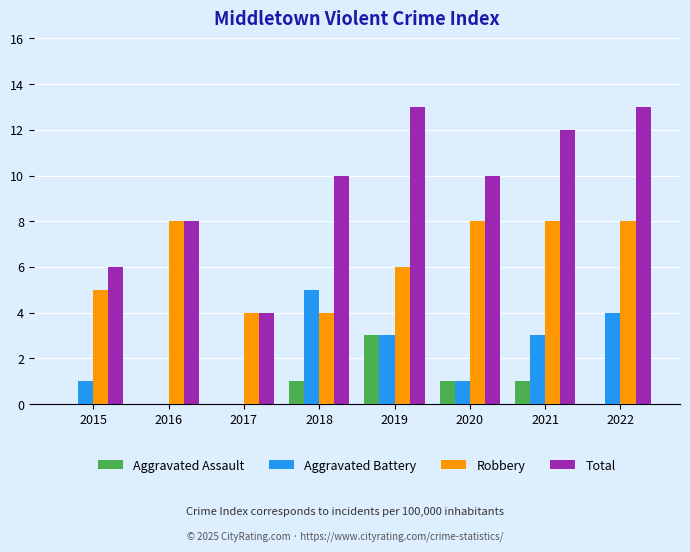

The Aggravated Battery series shows 0 at 2015. True or false?

False